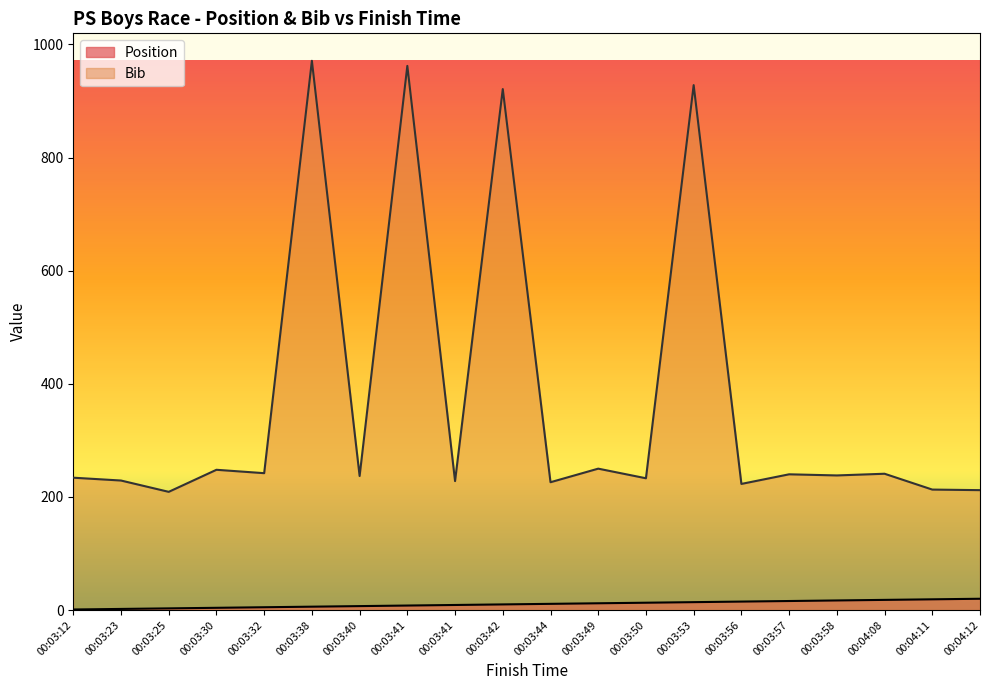

True or false: Position and Bib cross at least once.

False